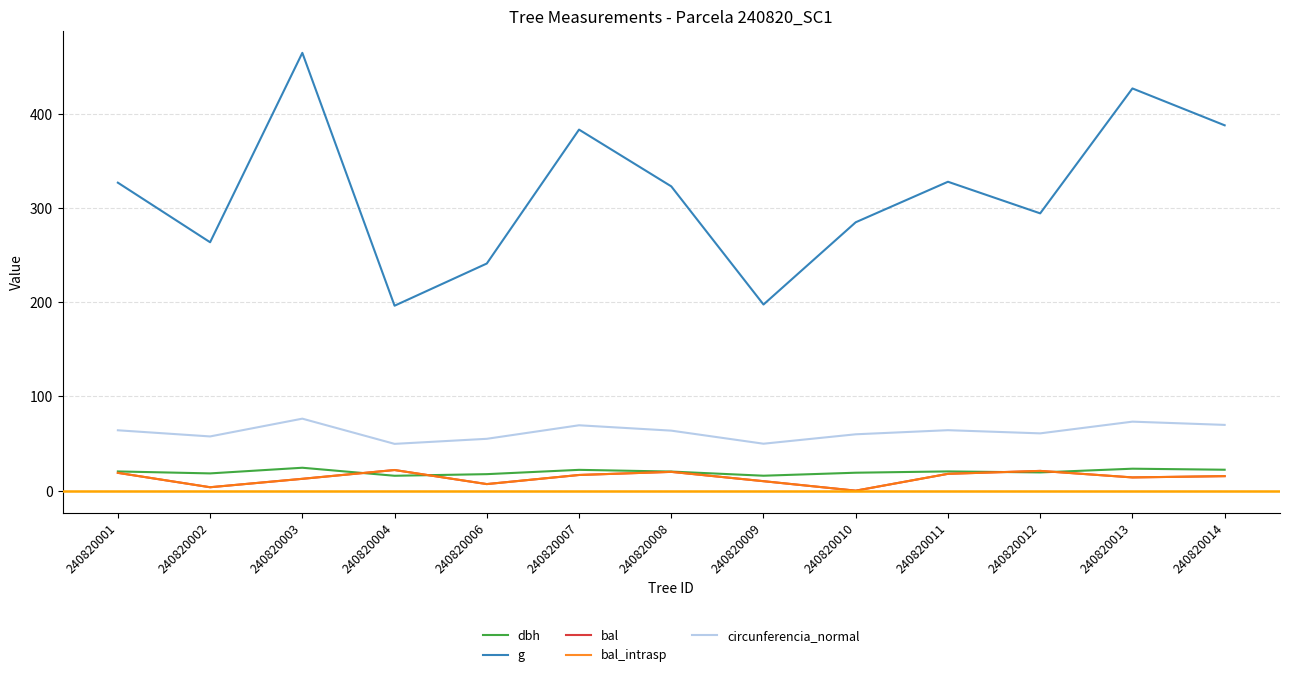

Is this an area chart (filled region under the line)?

No